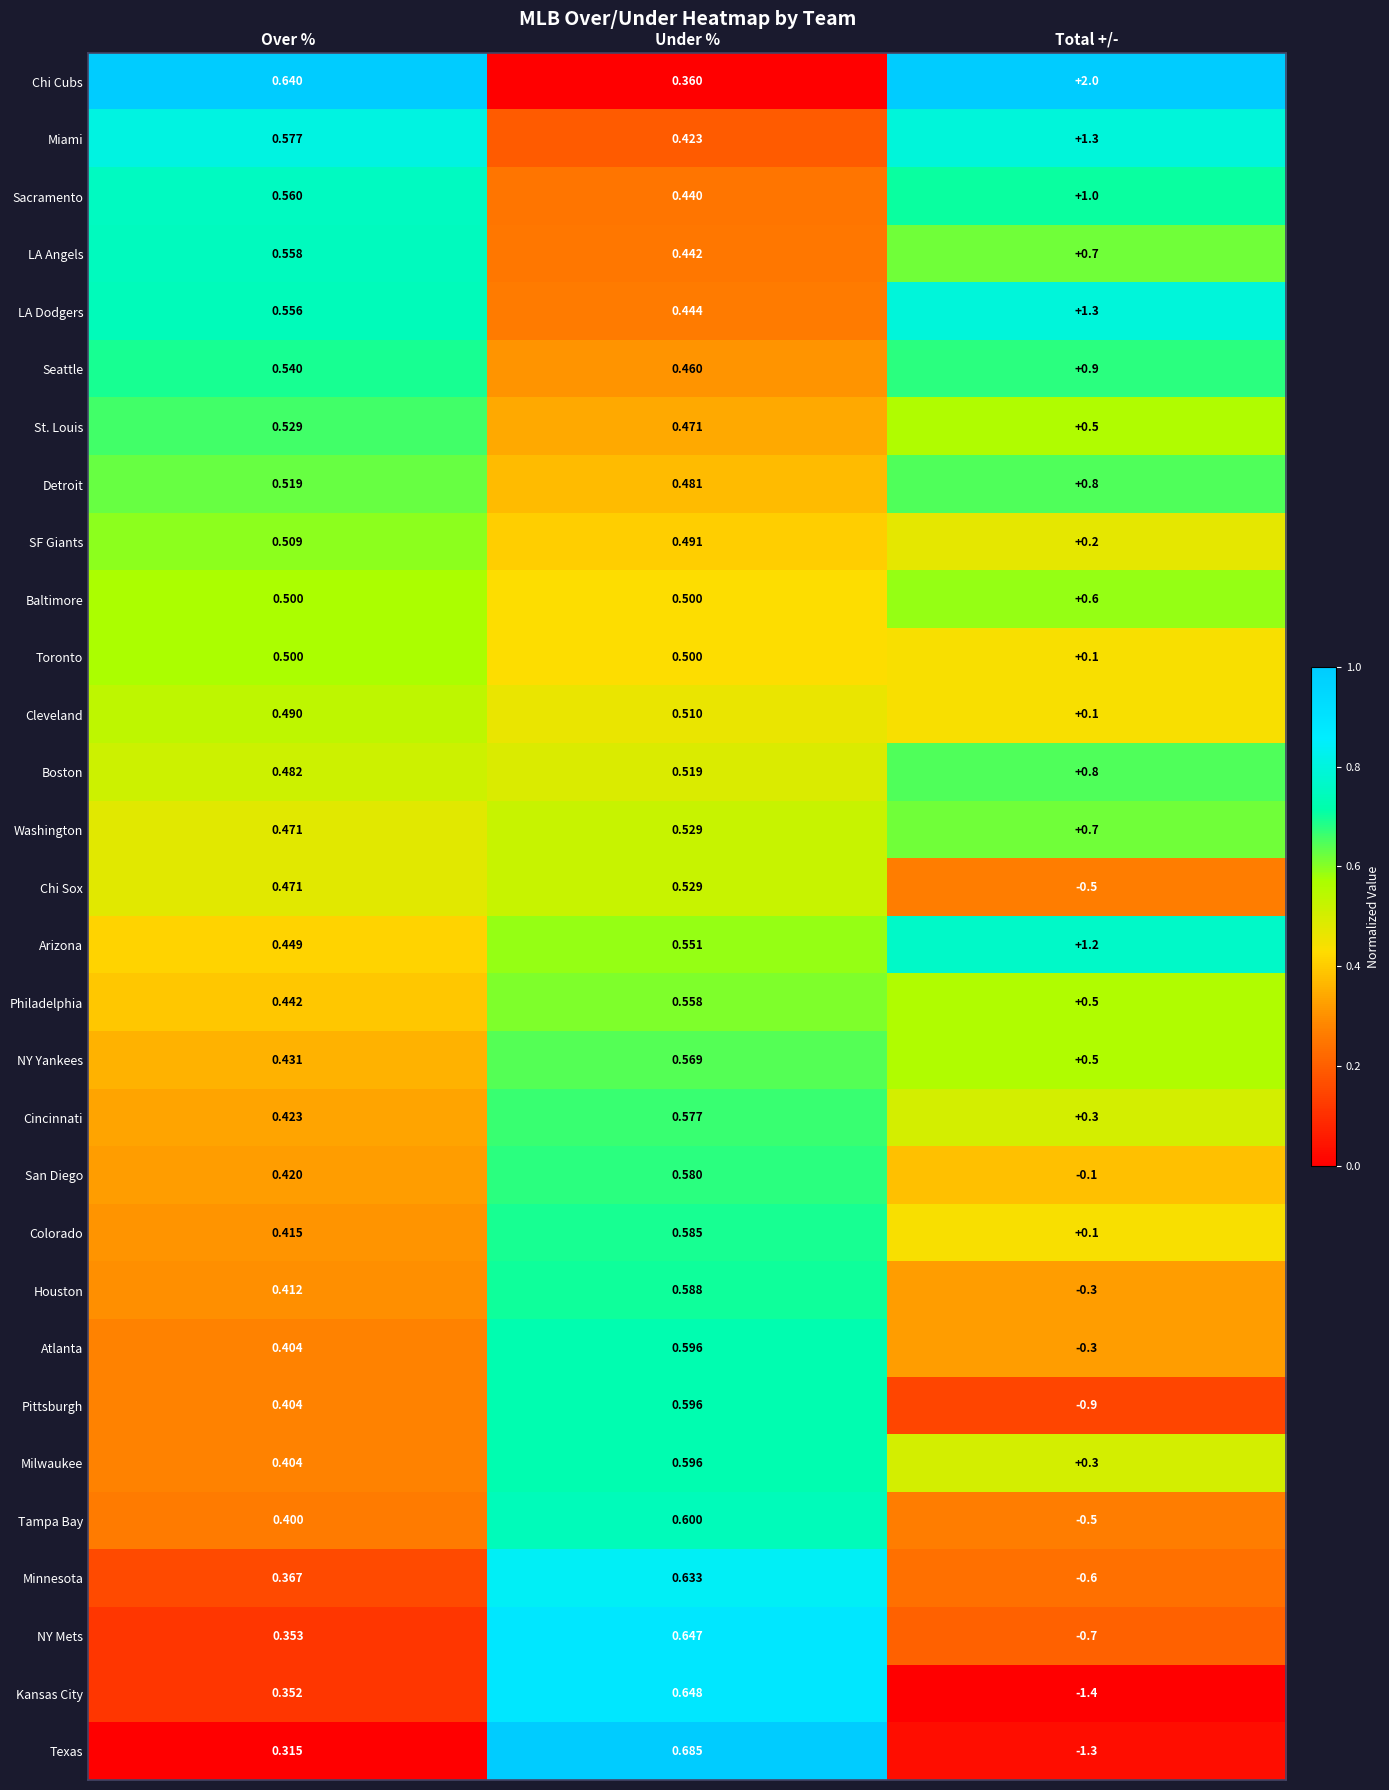

At which label does Houston first exceed 0?

Over %